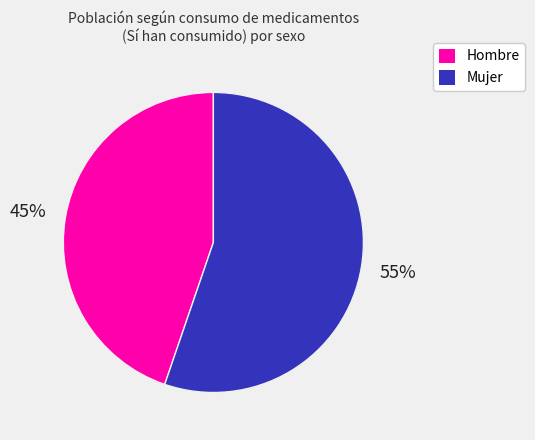

True or false: Mujer accounts for 55% of the total.

True